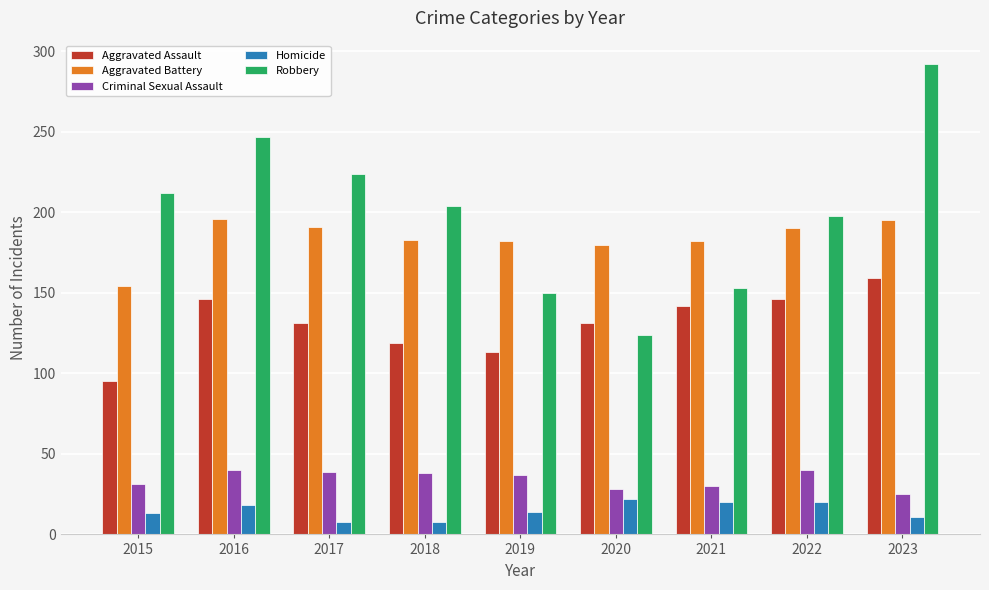

Count the Homicide values in the range 11 to 20.

6